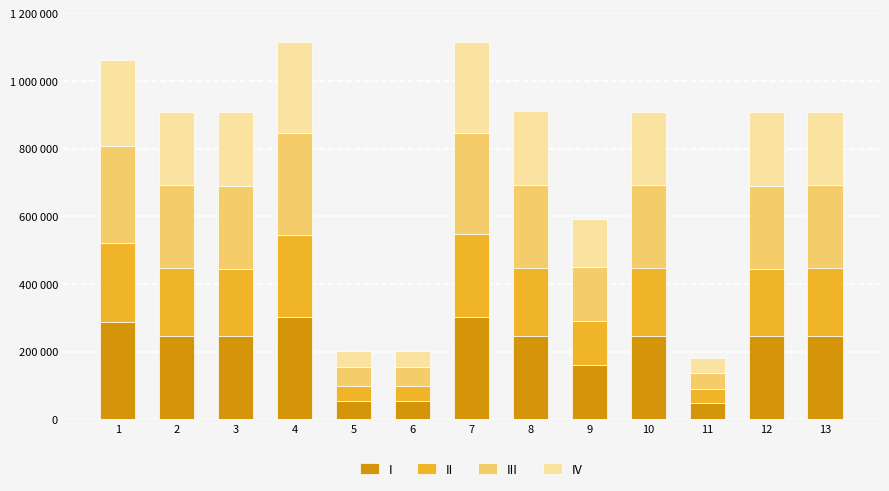

Are the bars horizontal?

No